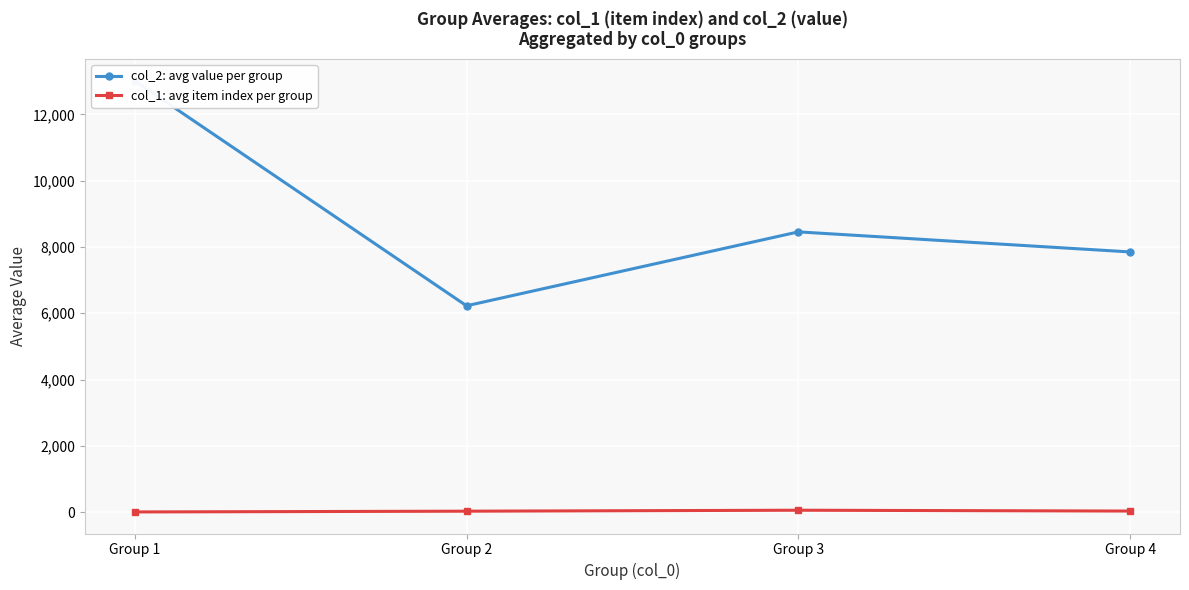

True or false: col_1: avg item index per group and col_2: avg value per group intersect in this chart.

False